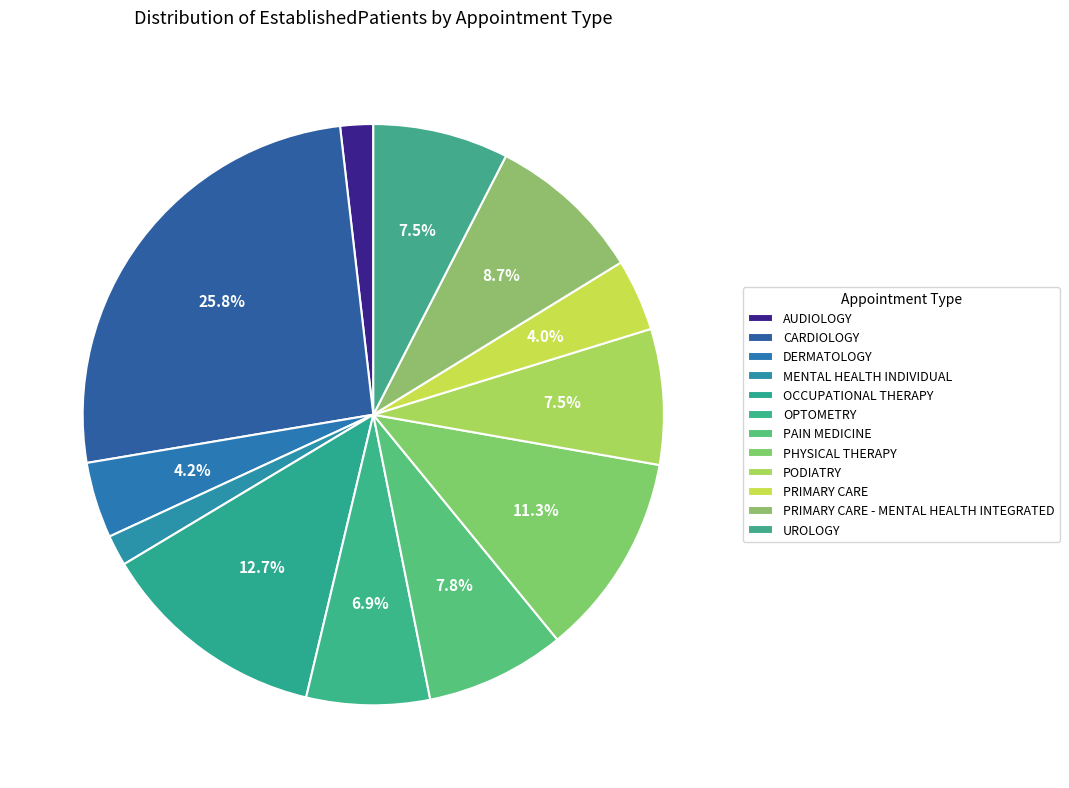

How many slices are in this pie chart?

12